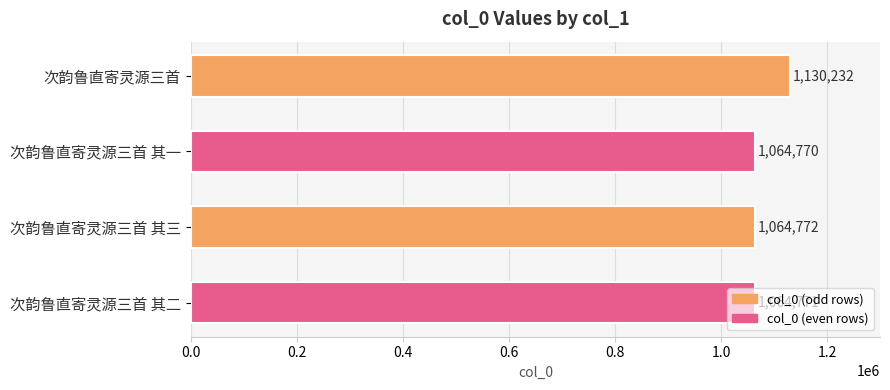

Is it true that the value at 次韵鲁直寄灵源三首 其一 is 1747946?

False